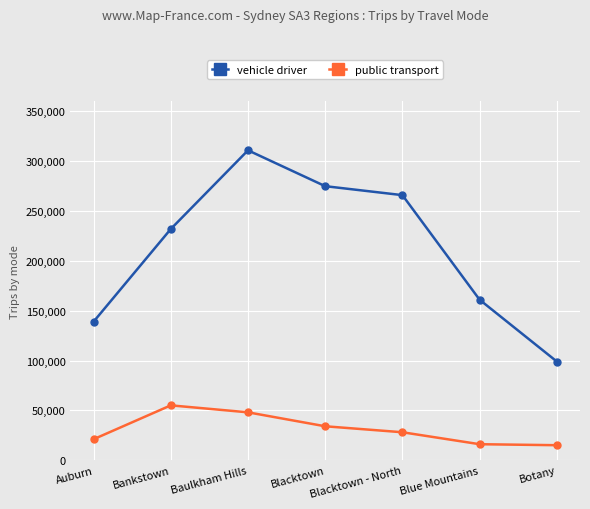

True or false: public transport has more than 2 points higher than both neighbors.

False